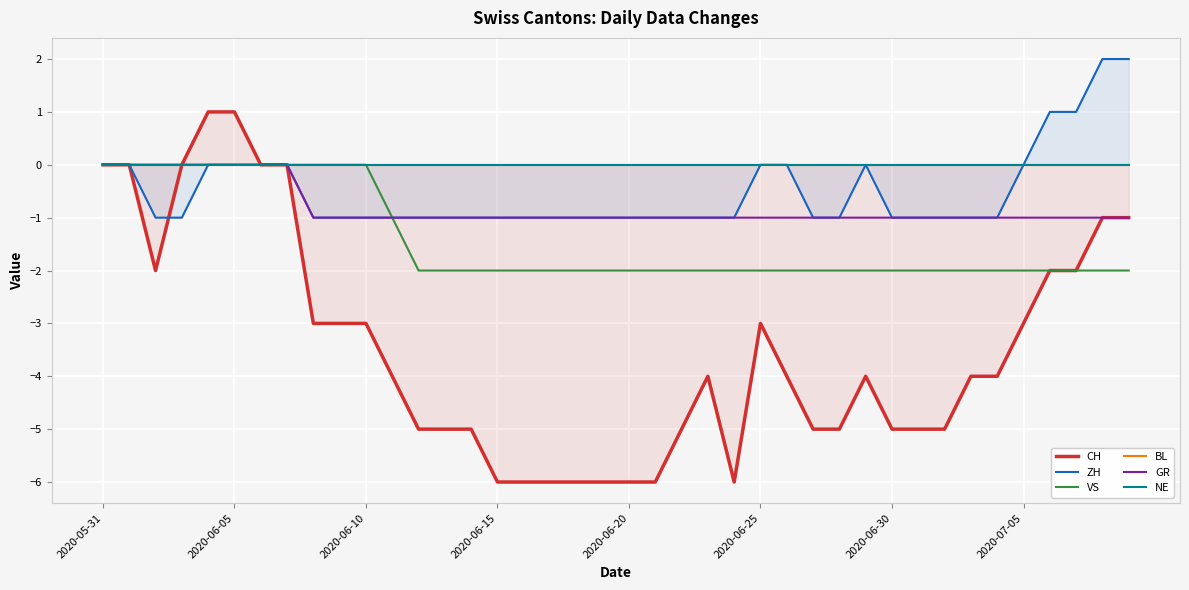

True or false: VS and GR cross at least once.

False